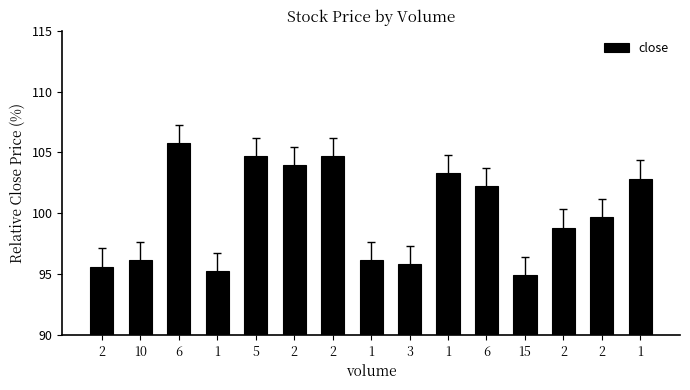

Is it true that the value at 1 is 103.3?

True